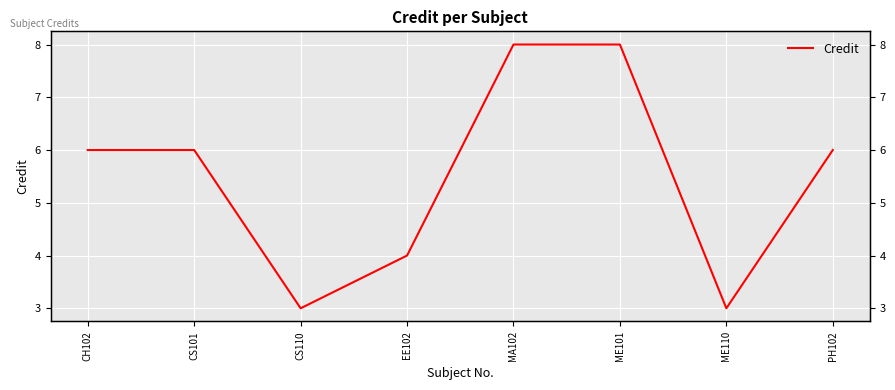

What is the label of the 5th point from the left?

MA102